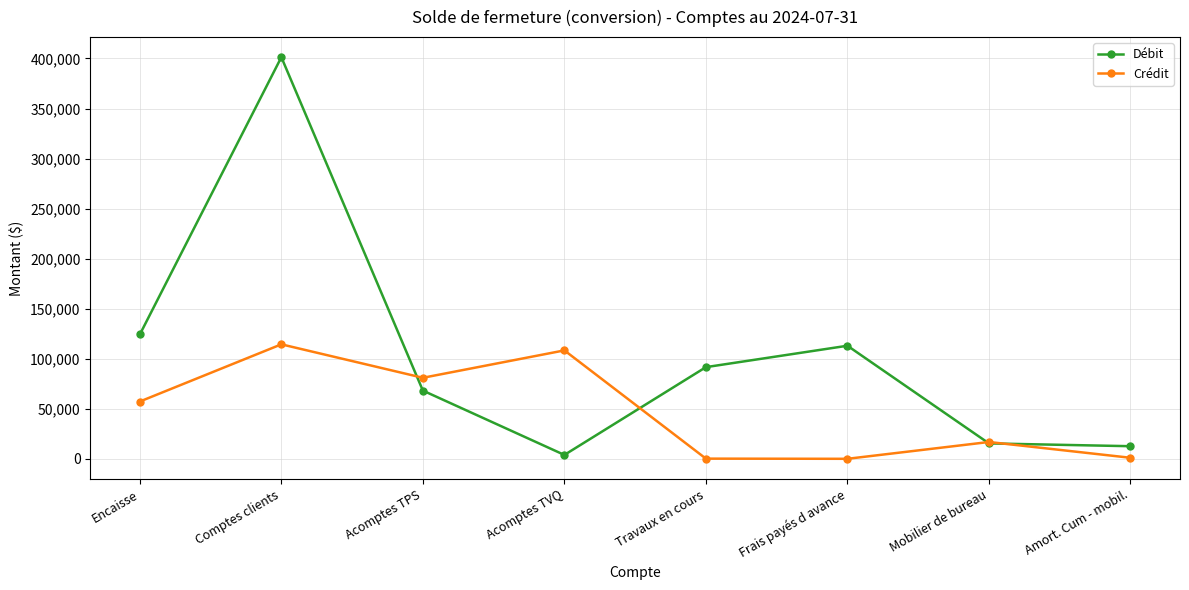

What are all the series names shown in the legend?

Débit, Crédit